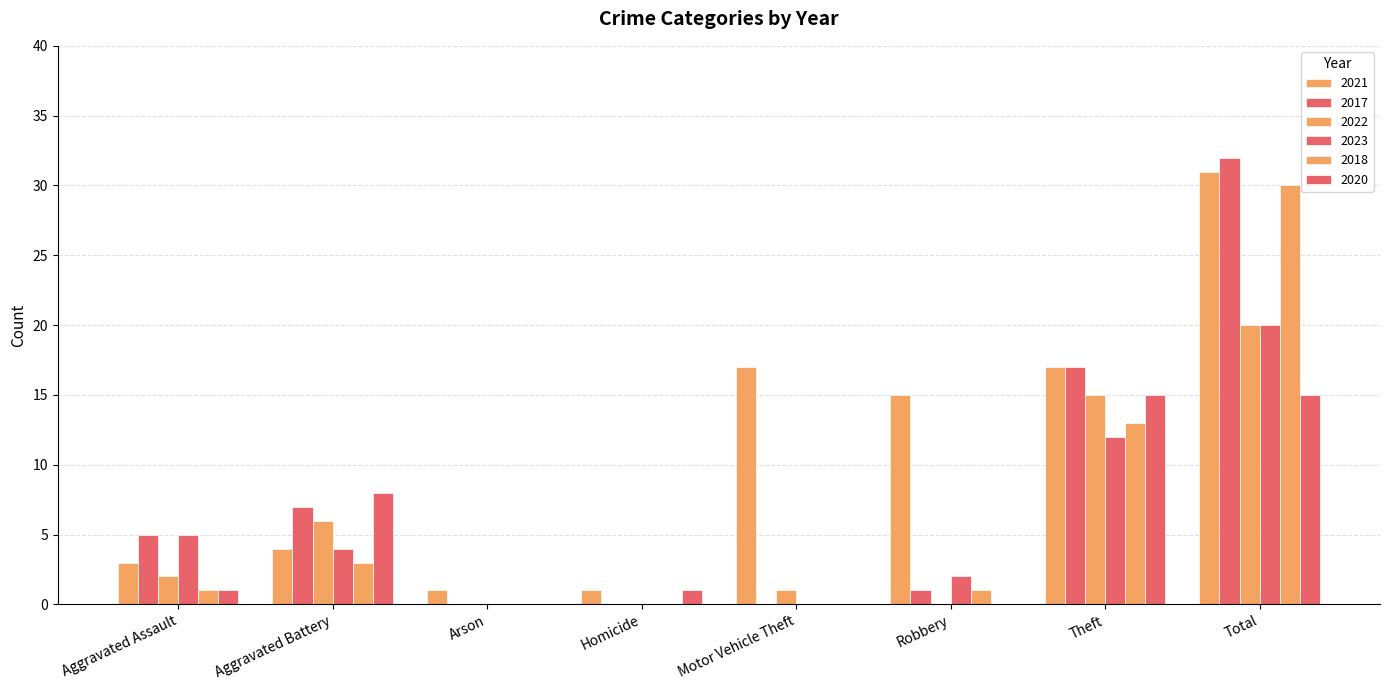

How many groups of bars are there?

8